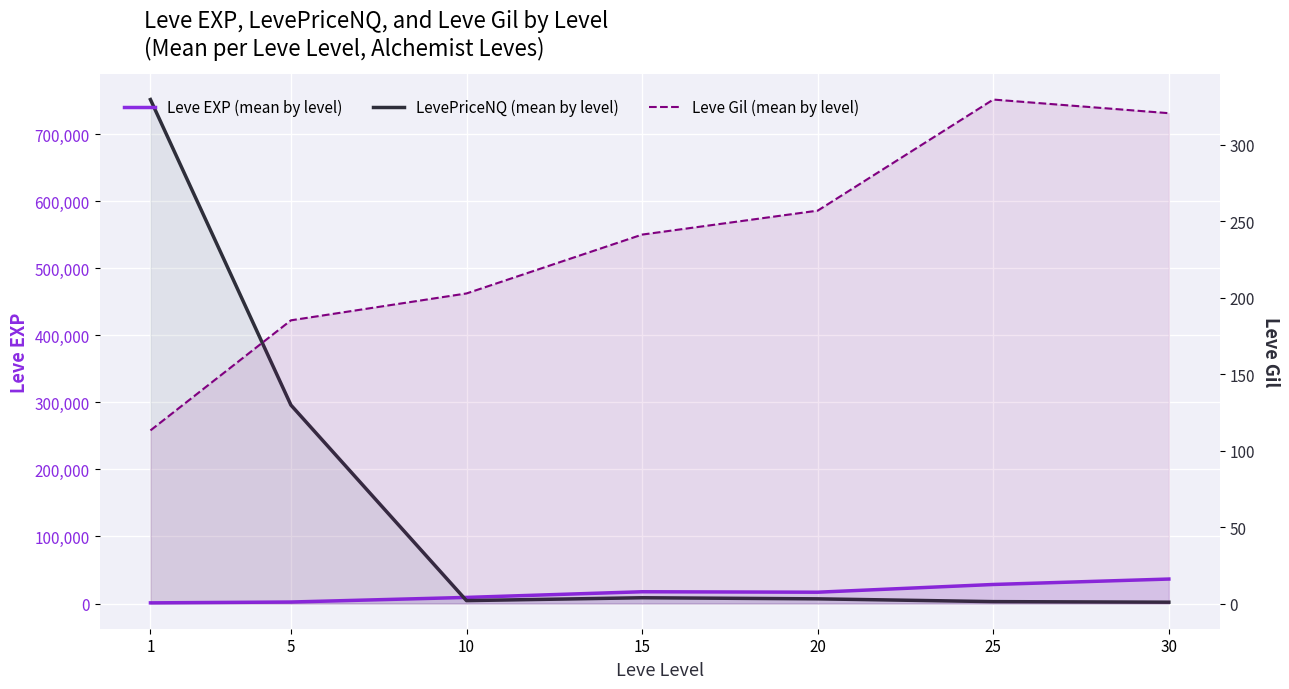

What is the value of the Leve EXP (mean by level) point at the 7th from the left?

36492.5